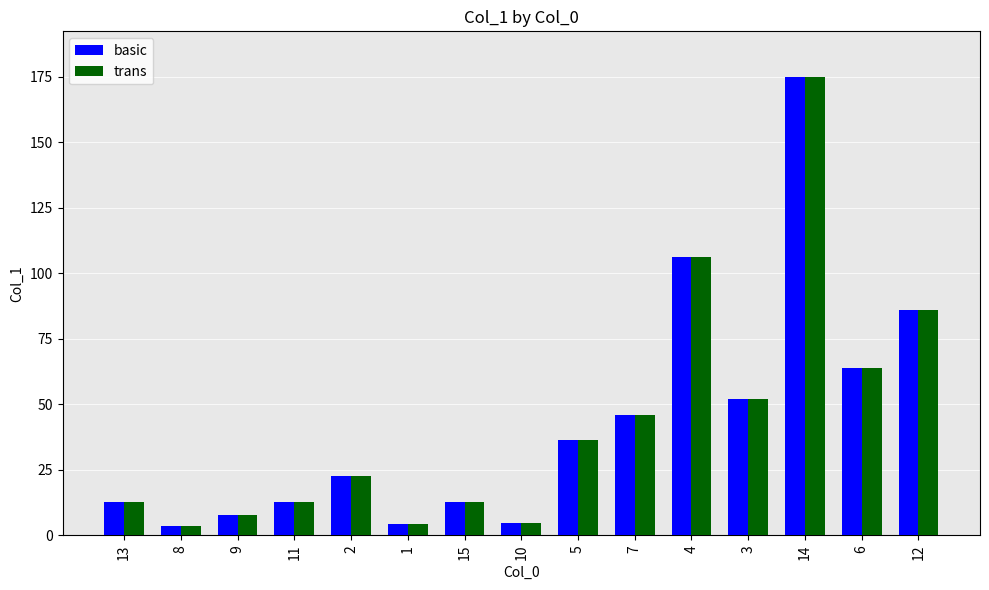

Are the bars grouped side by side (vs. stacked)?

Yes